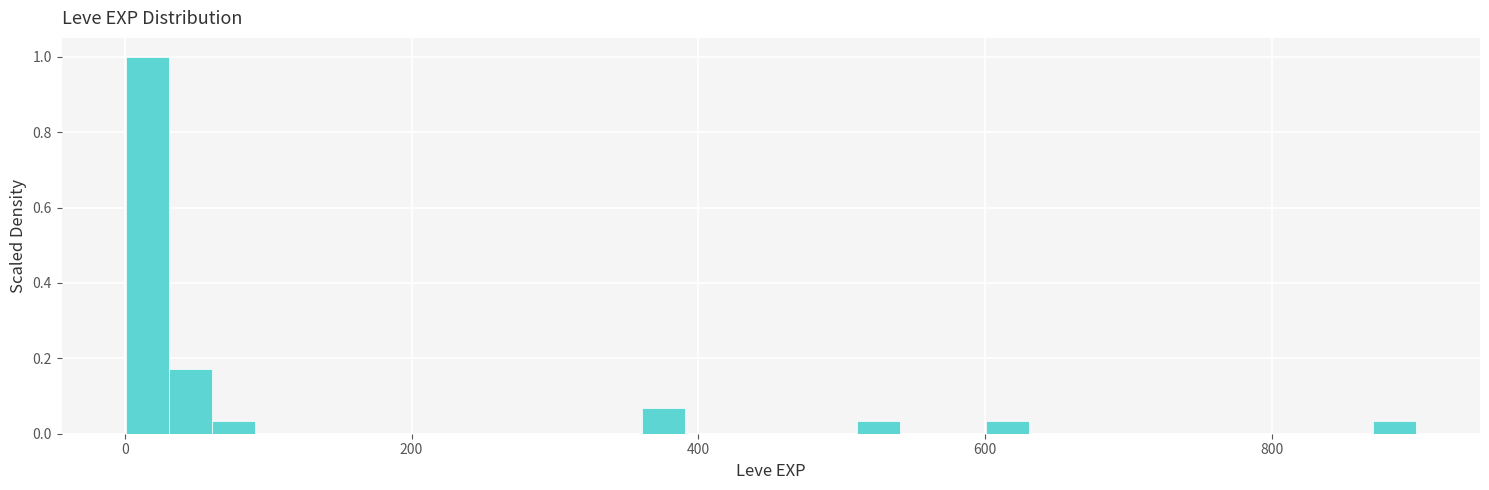

Around what value on the x-axis is the tallest bar? Give the approximate position of its centre, as read against the axis.

20